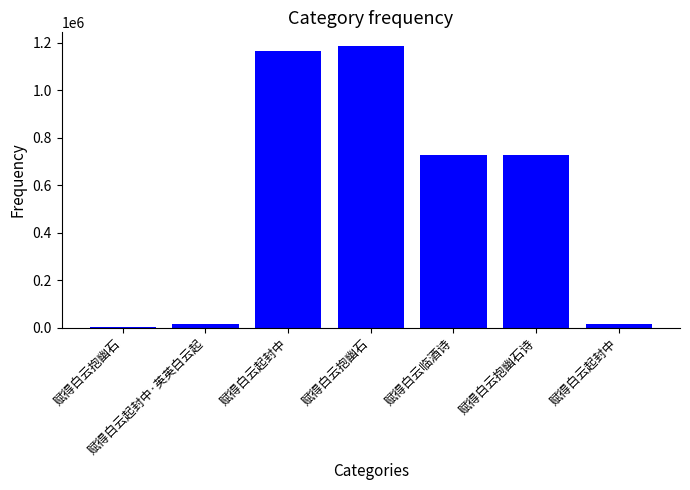

Count the number of categories in the chart.

7